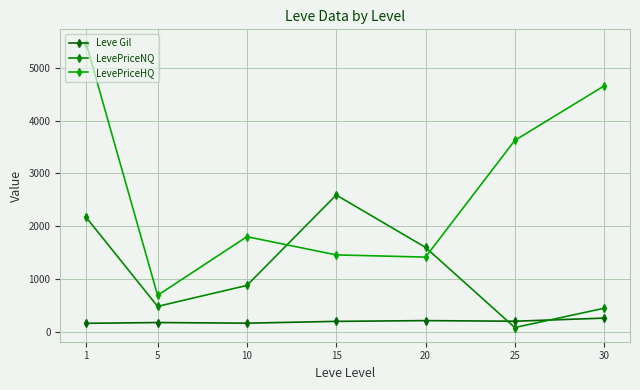

What is the average value of the Leve Gil series?

198.4